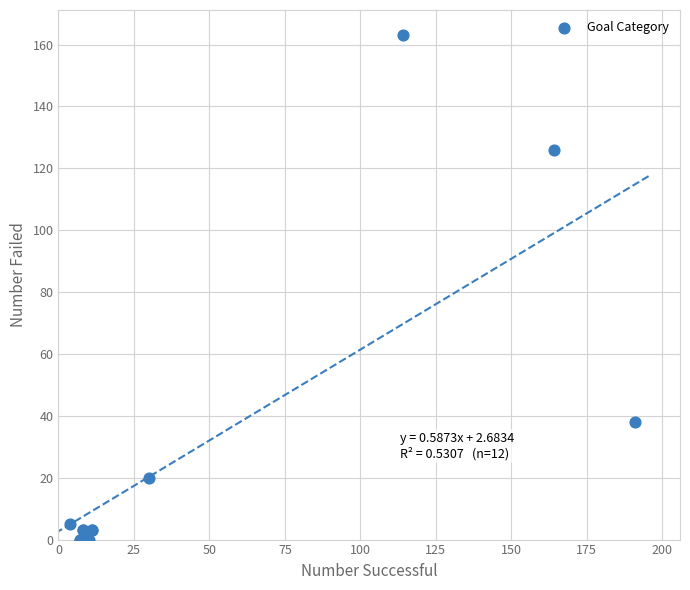

What Y value in the scatter plot is closest to 81?

38